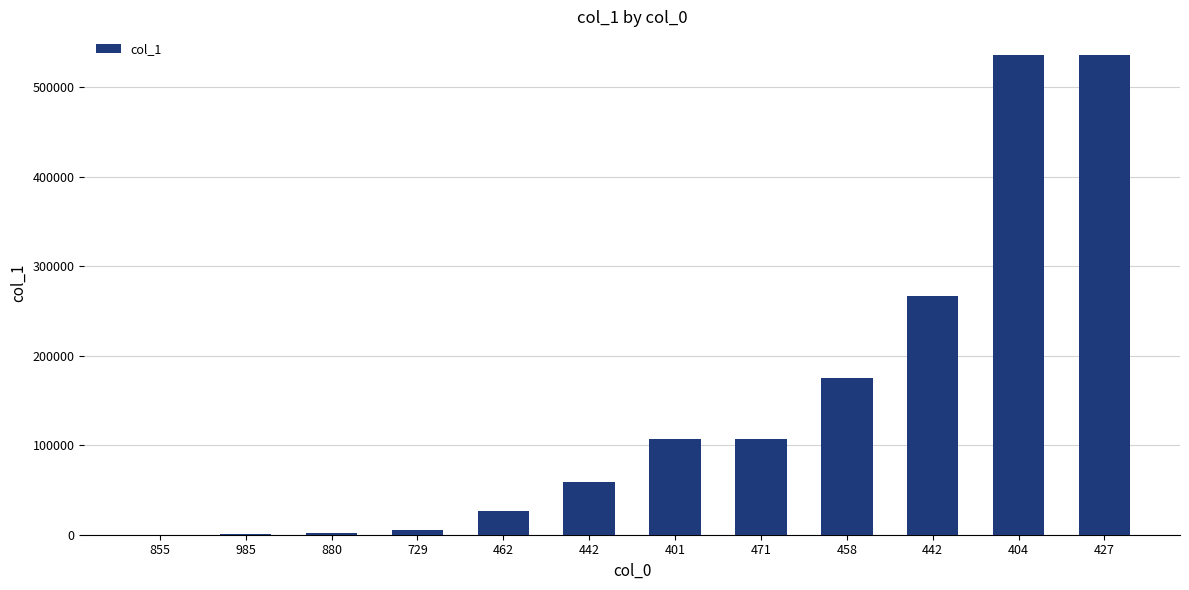

List the labels in order of value, largest first.

404, 427, 442, 458, 401, 471, 442, 462, 729, 880, 985, 855